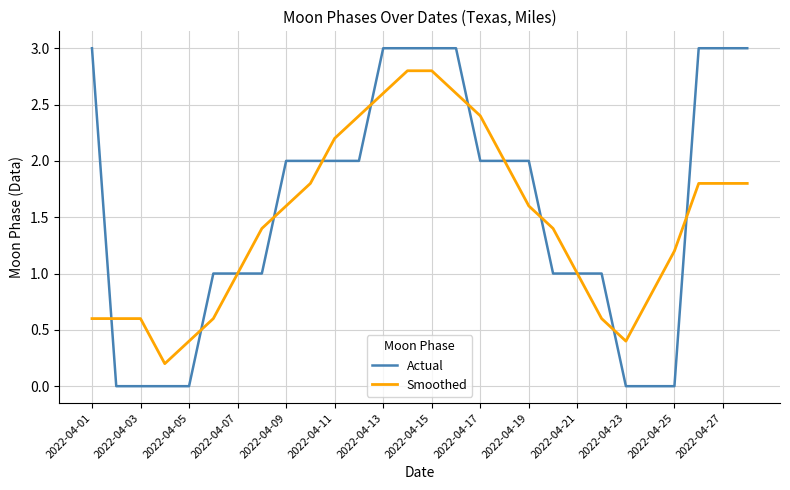

What is the difference between the maximum and minimum values in the Actual series?

3.0